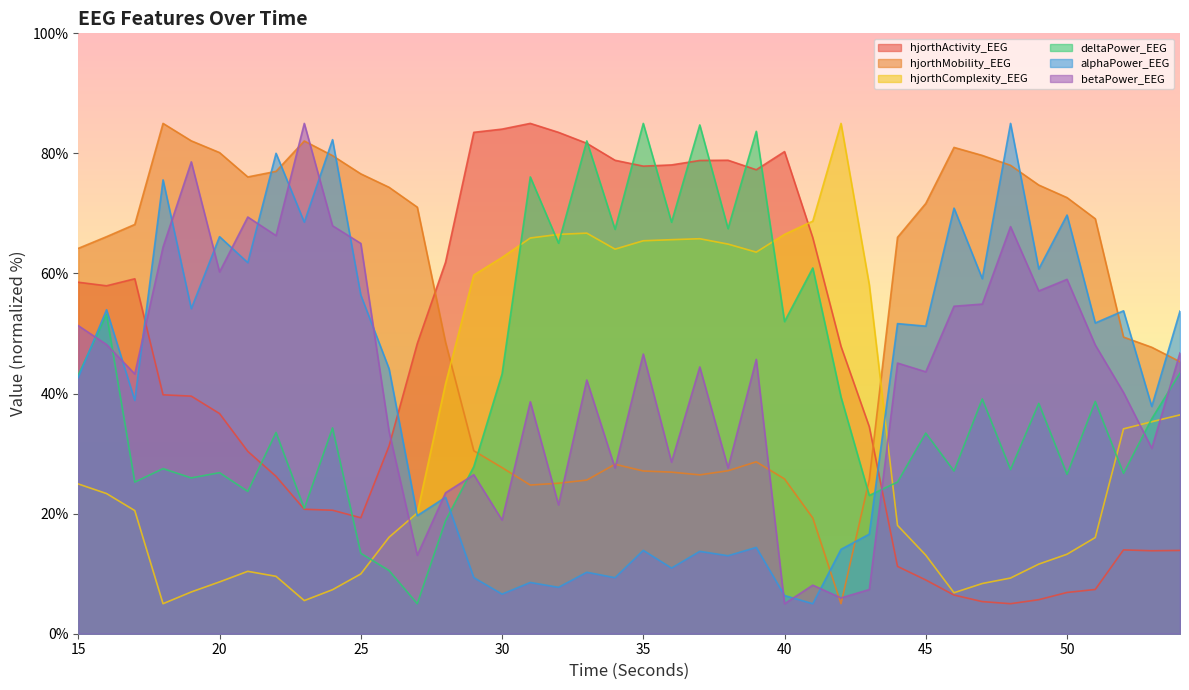

Is it true that deltaPower_EEG equals 76.1 at 31?

True